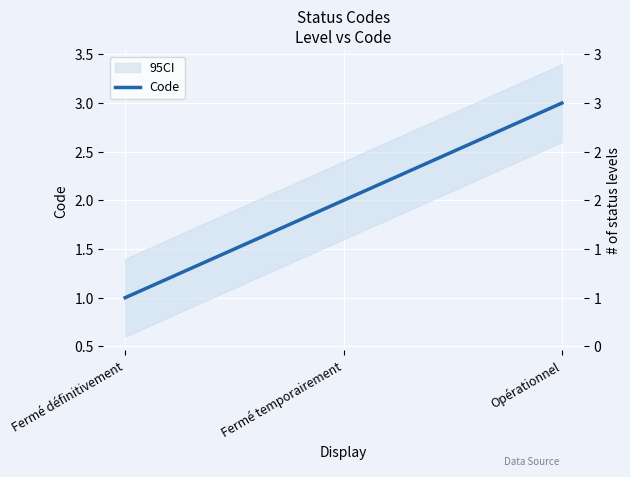

Rank the categories by value from lowest to highest.

Fermé définitivement, Fermé temporairement, Opérationnel